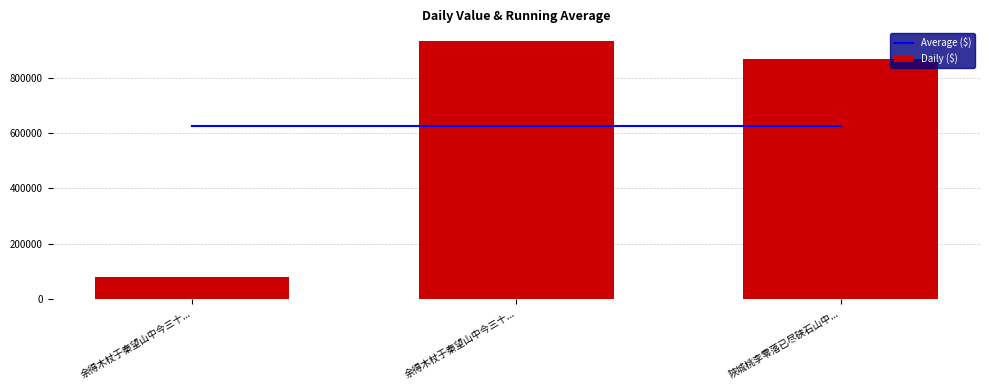

What is the label of the 1st bar from the left?

余得木杖于秦望山中今三十...